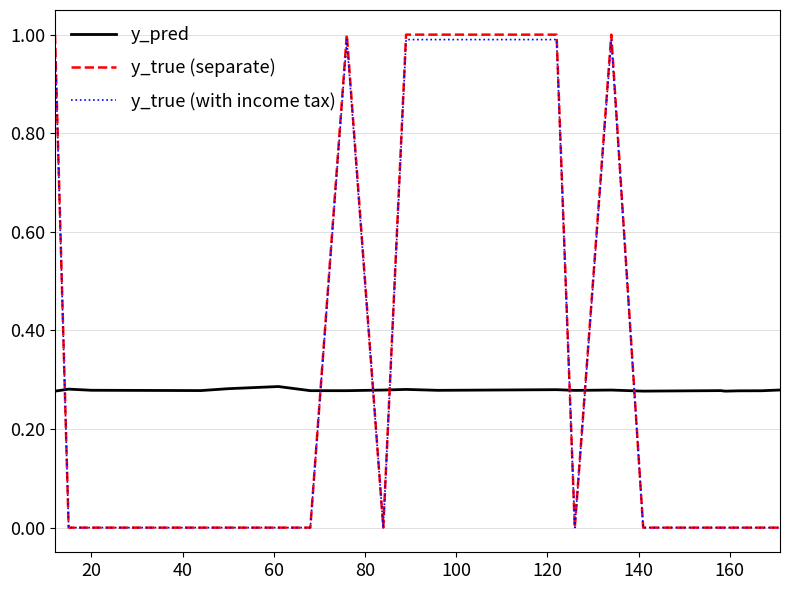

True or false: y_true (with income tax) has more than 0 interior local peaks.

True